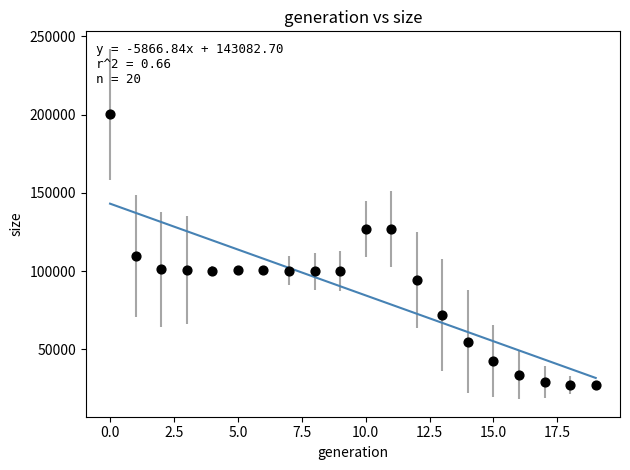

What Y value in the scatter plot is closest to 113586?

109513